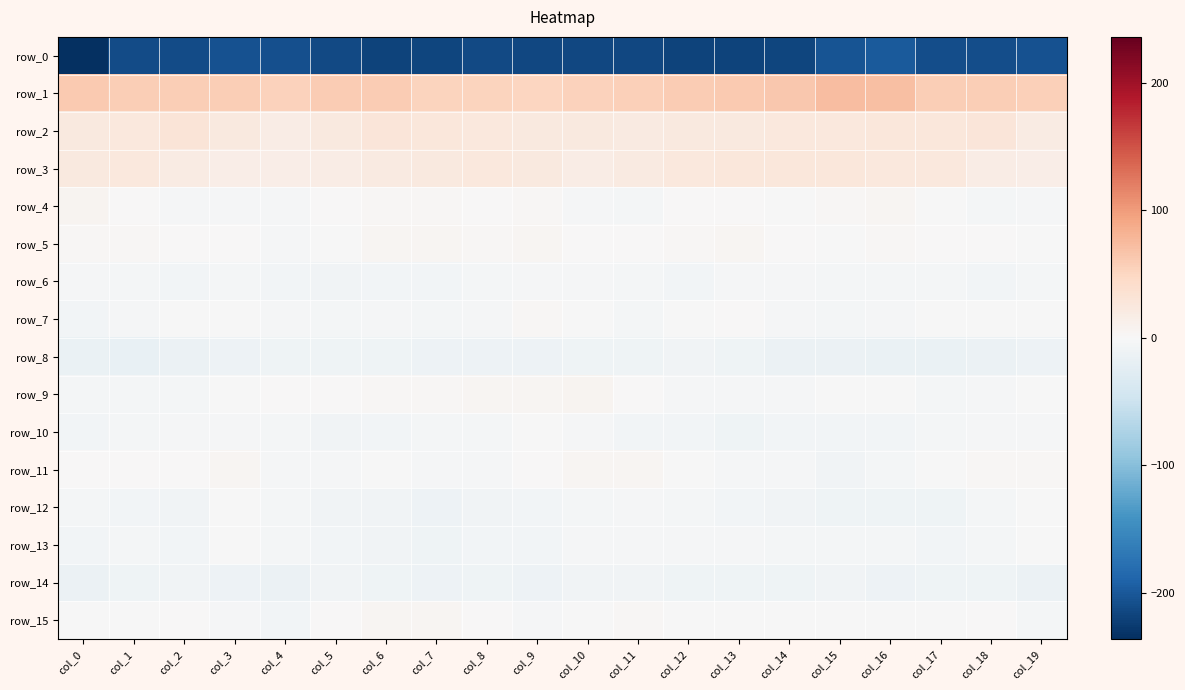

Rank the series by their maximum value, from highest to lowest.

row_1, row_2, row_3, row_9, row_4, row_15, row_11, row_5, row_7, row_12, row_10, row_13, row_6, row_14, row_8, row_0